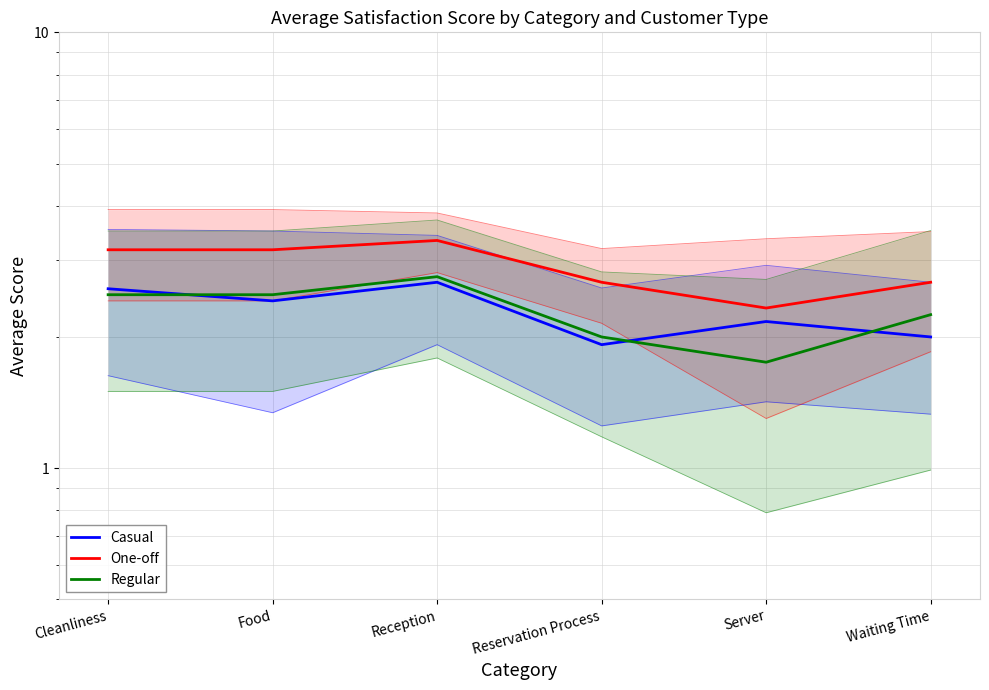

List the labels in order of Regular value, smallest first.

Server, Reservation Process, Waiting Time, Cleanliness, Food, Reception